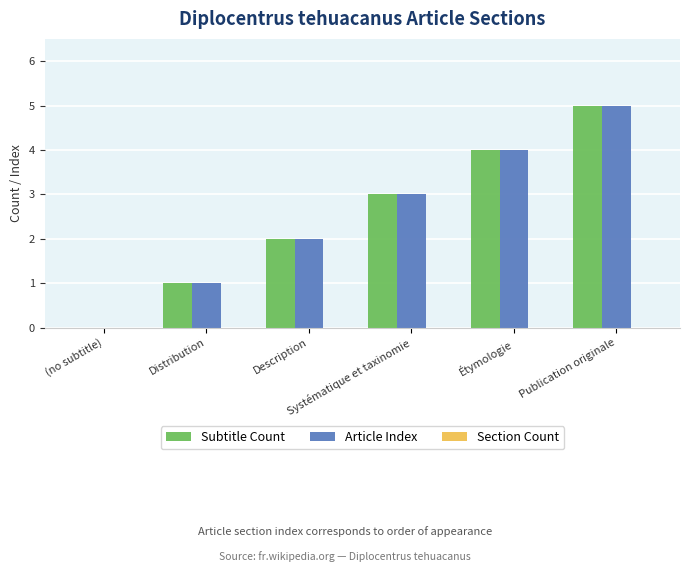

How many values in Subtitle Count are above zero?

5